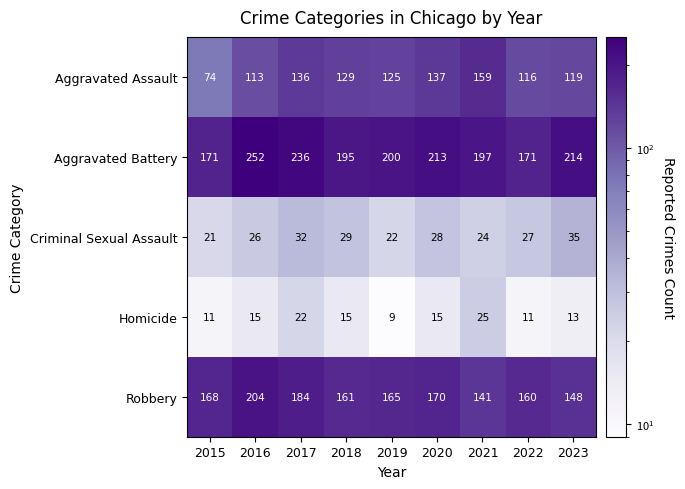

What is the highest value of the Robbery series?

204